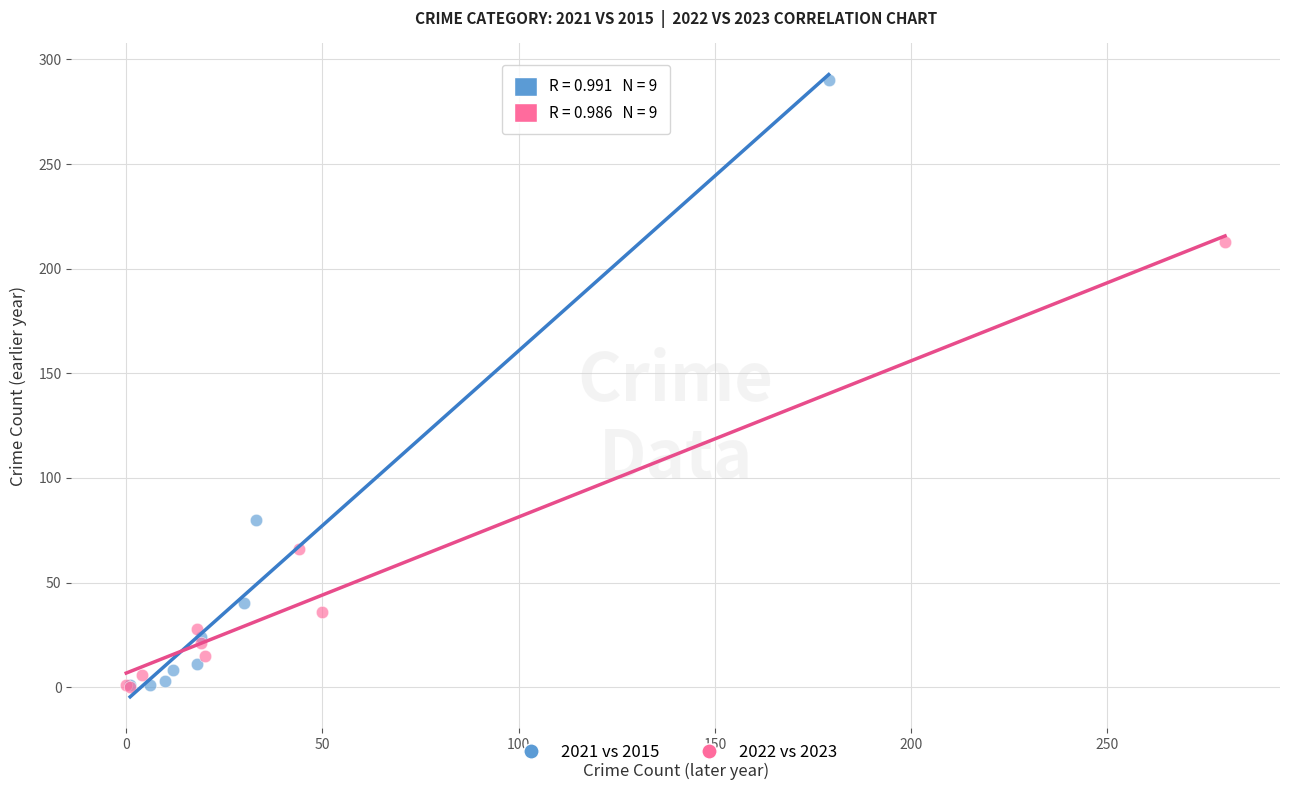

Which series has the widest spread of Y values?

2021 vs 2015